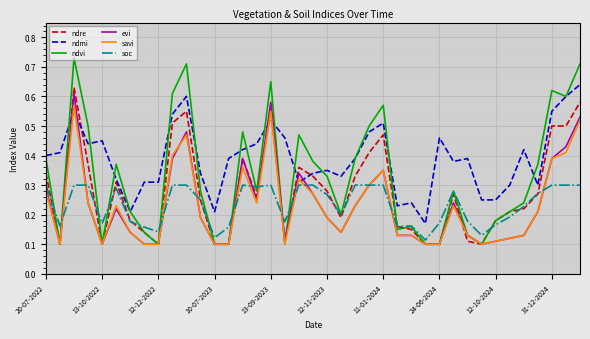

Which series has the largest total across all categories?

ndmi